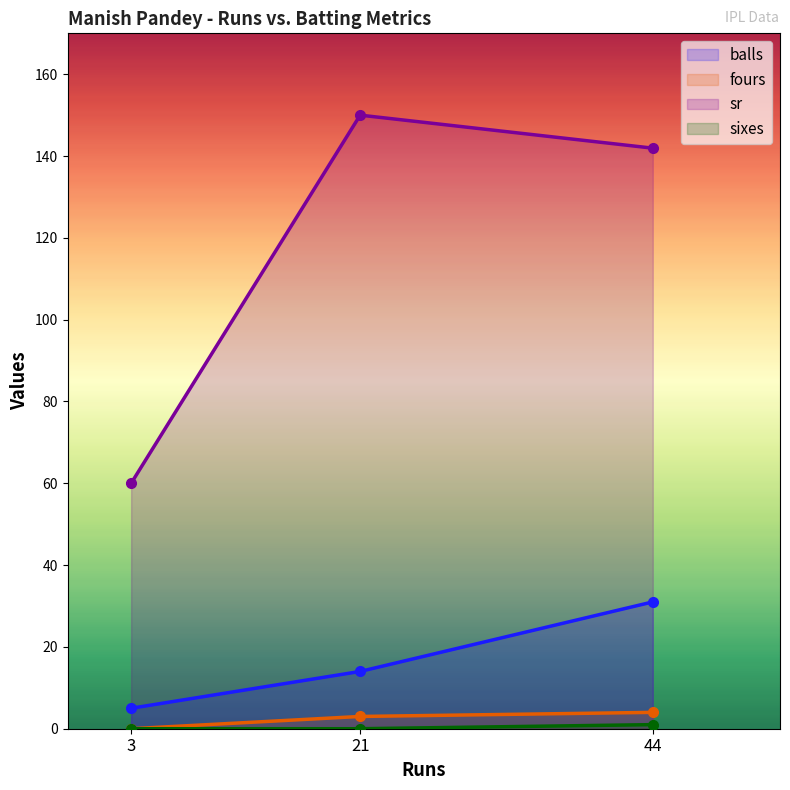

At which label is balls closest to 18?

21